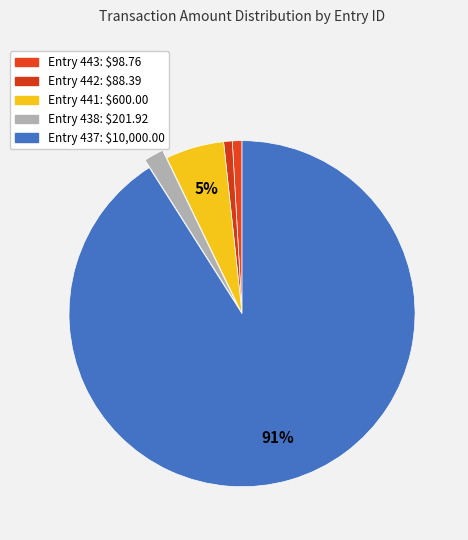

Which slice is the smallest?

442